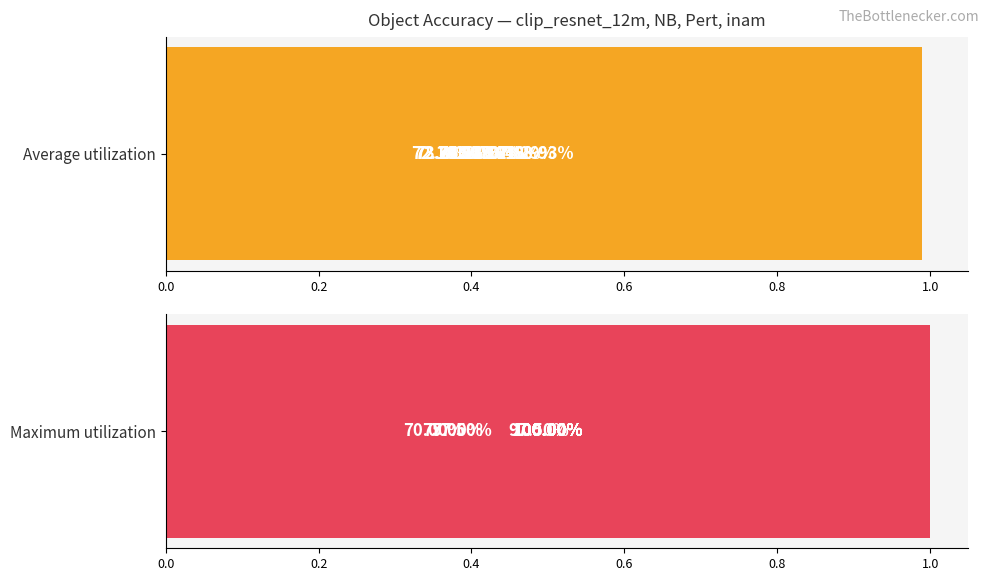

Reading left to right, list all the values displayed in this chart.

avg_acc: 0.8	0.8	0.9	0.9	0.9	0.8	0.7	0.8	0.9	0.8	0.7	1.0	0.9	0.7
max_acc: 1.0	1.0	1.0	1.0	1.0	0.8	0.7	1.0	1.0	1.0	1.0	1.0	1.0	0.8